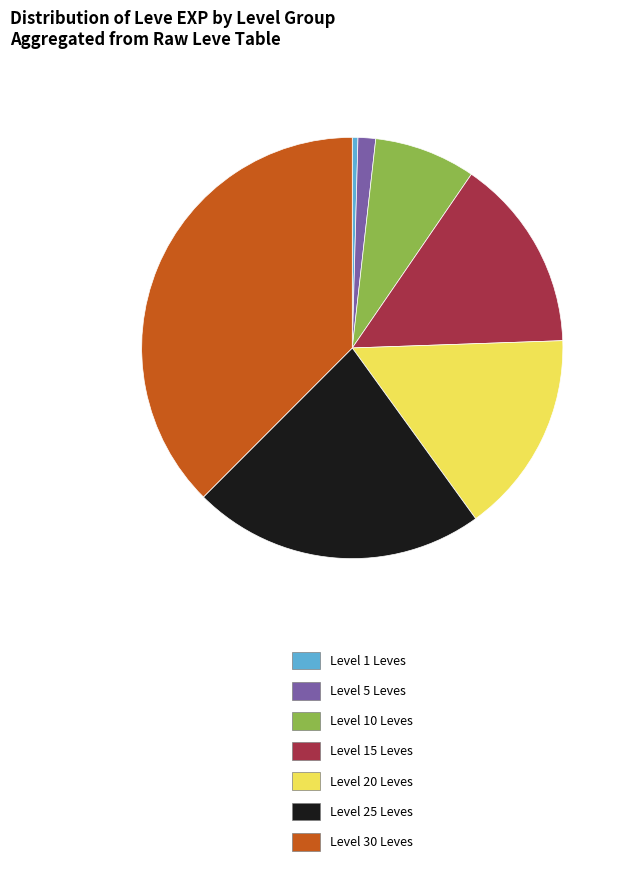

The Level 20 Leves slice represents 16% of the pie. True or false?

True